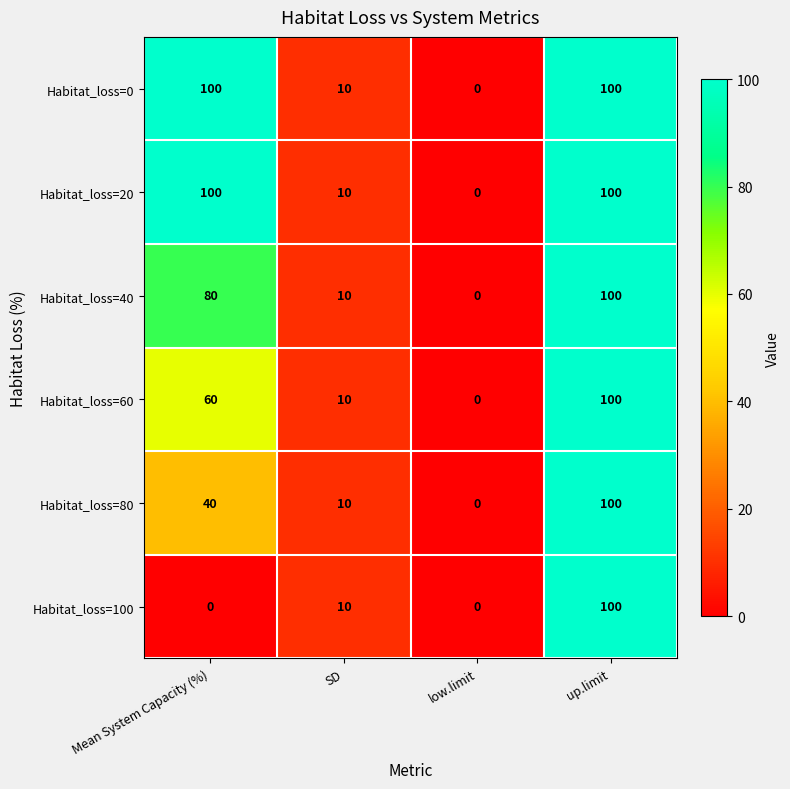

Count the Habitat_loss=60 values in the range 10 to 100.

3